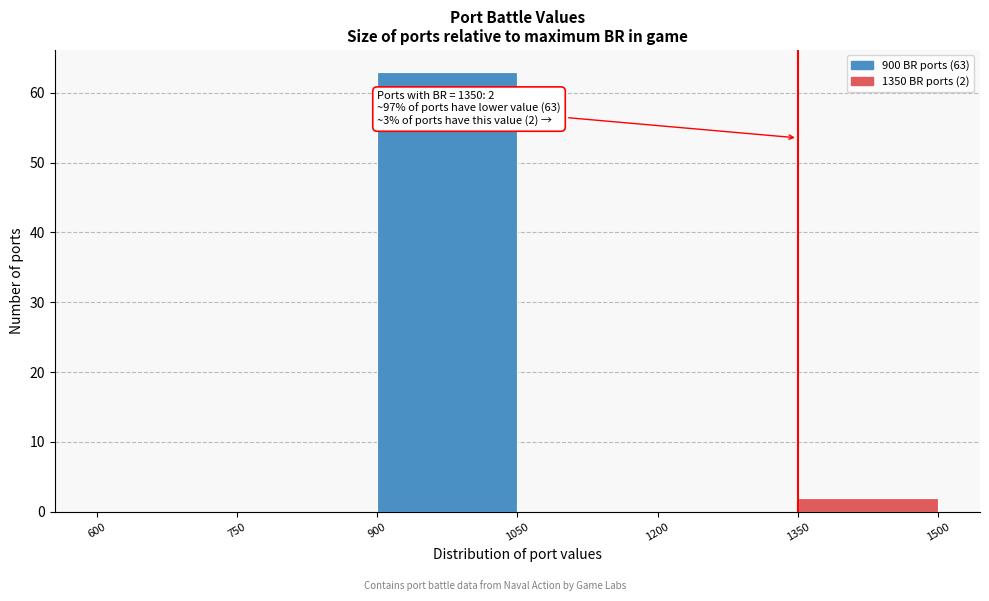

Over which range of the x-axis is the bar tallest?

900 to 1050